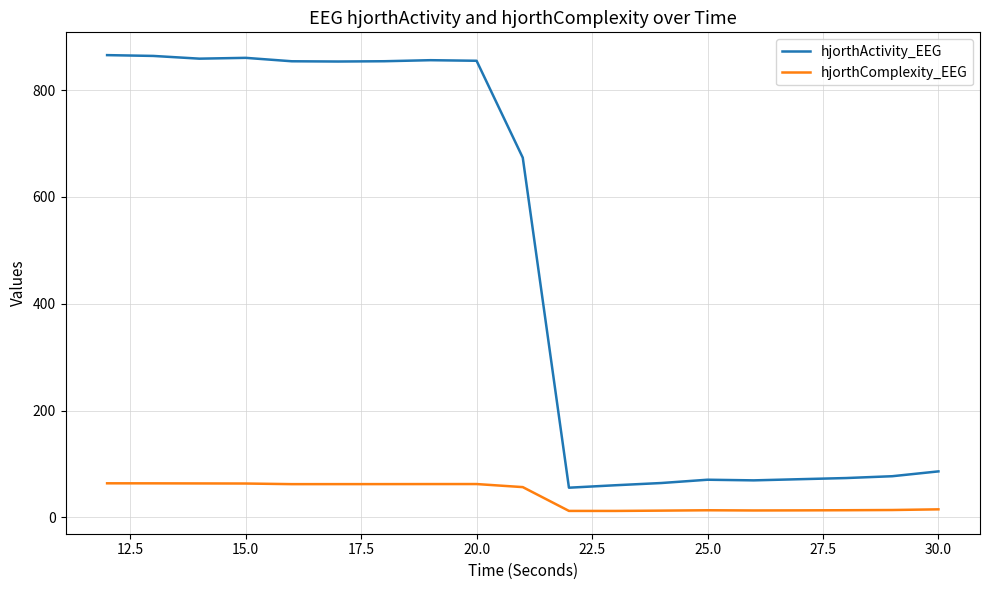

What is the difference between the maximum and minimum values in the hjorthComplexity_EEG series?

51.7